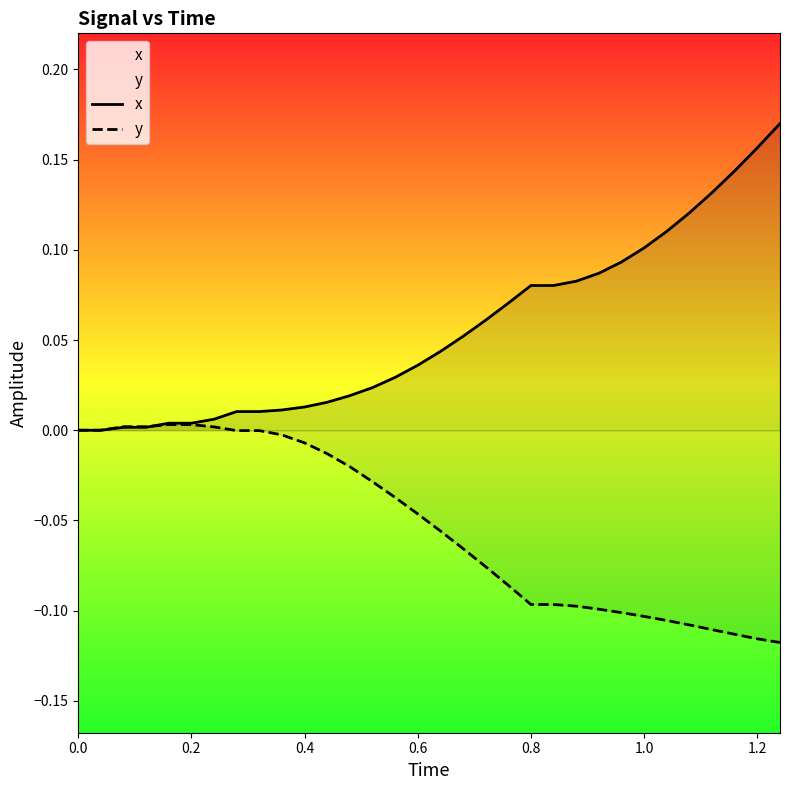

What is the smallest value displayed?

-0.1